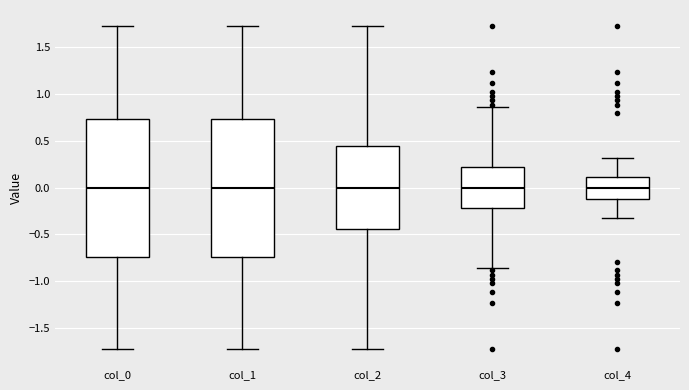

Where does the upper whisker of the box for col_1 end on the y-axis? The values are not printed on the chart, so give them approximately, as read against the axis.

1.75